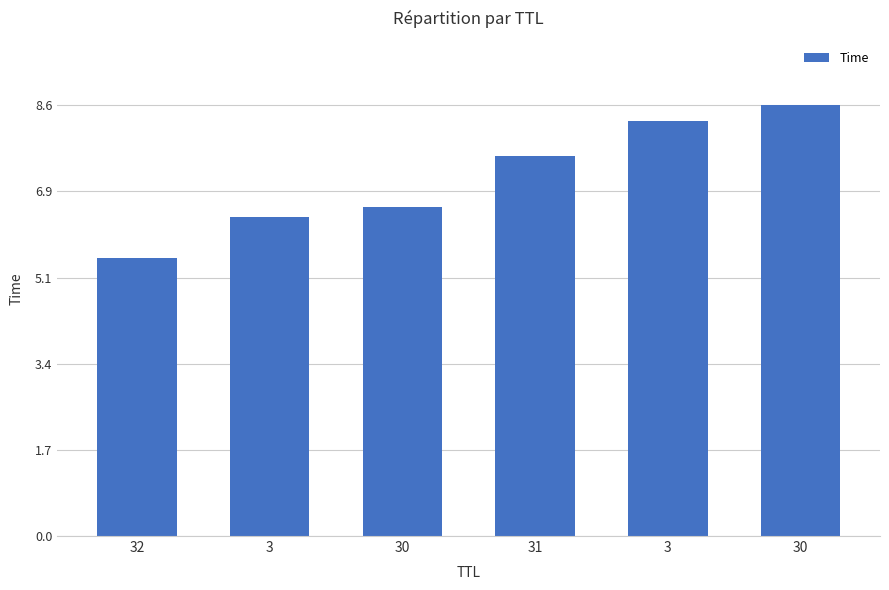

Between 31 and 3, which is larger?

3